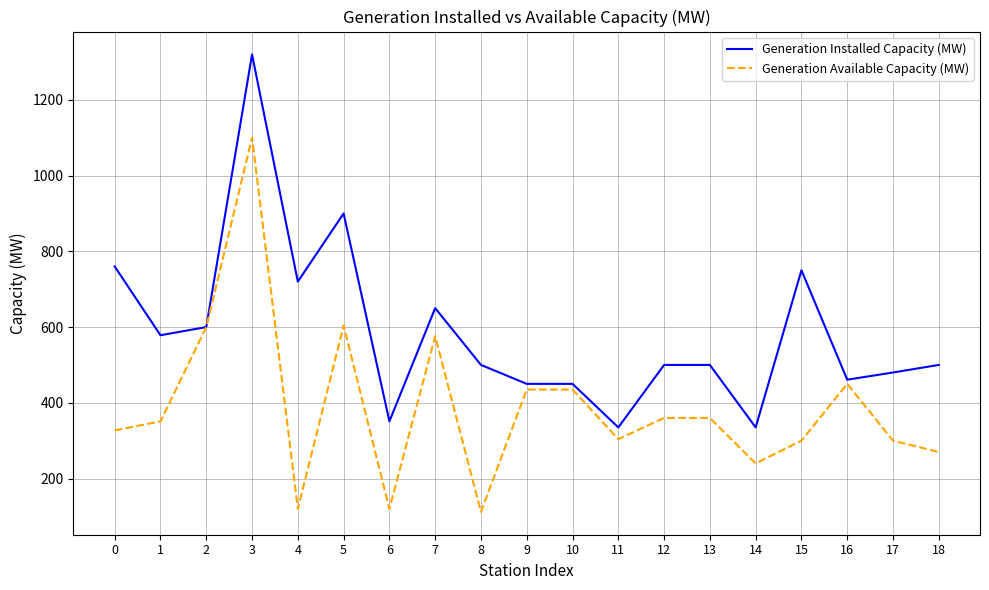

What is the total value across all series at 8?

612.0